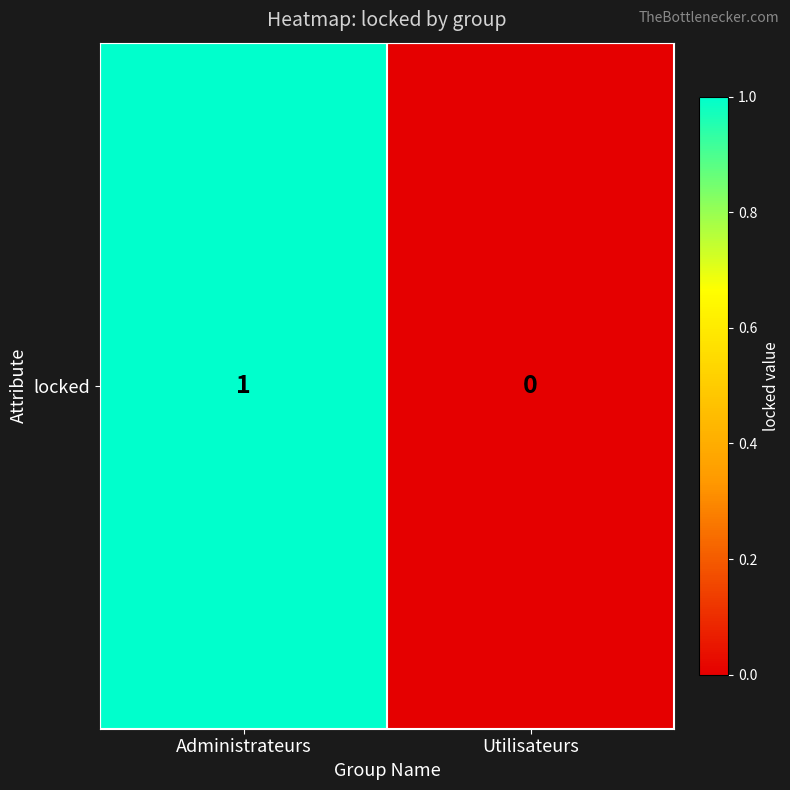

At which label is the value closest to 0?

Utilisateurs